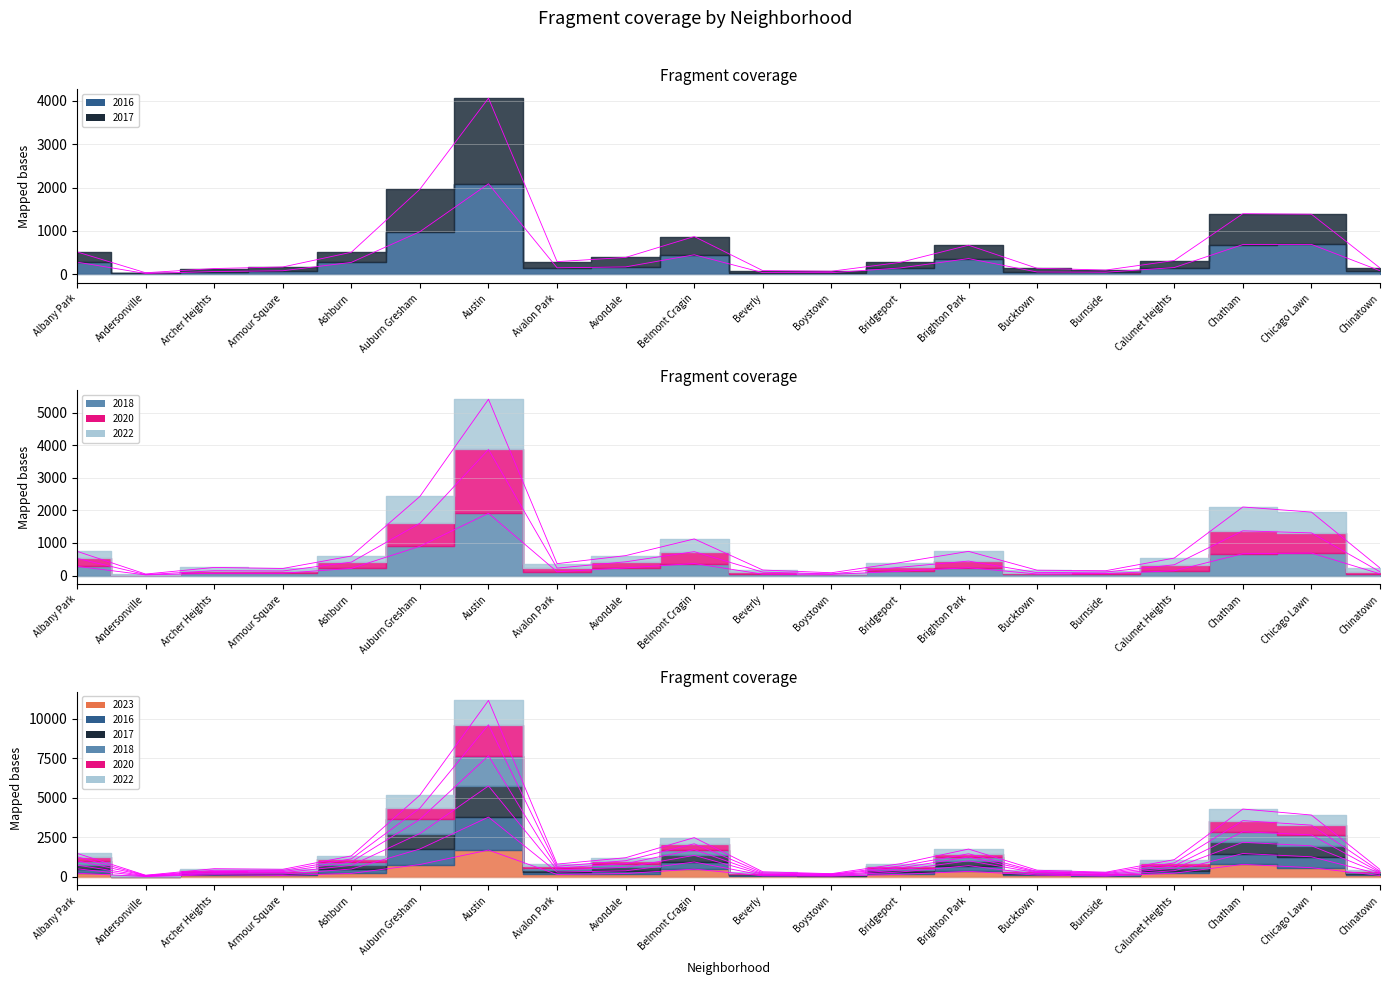

What is the sum of the 2017 values at Burnside and Avalon Park?

392